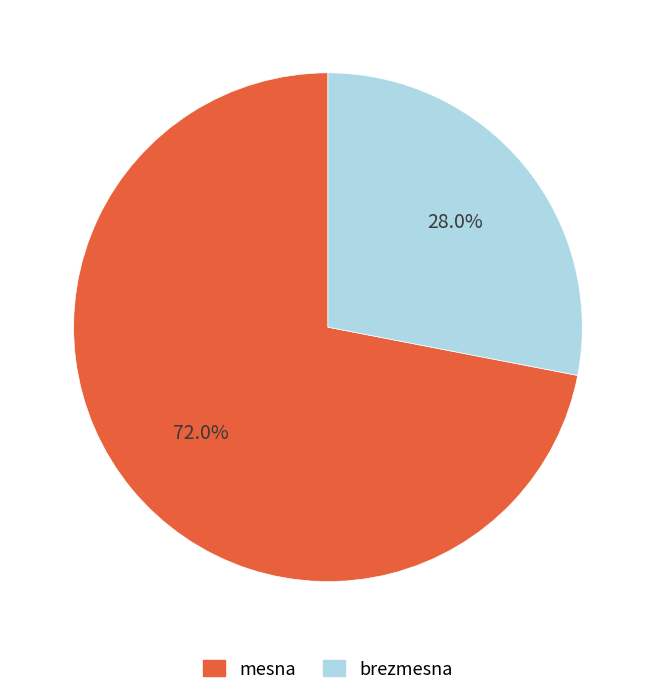

How many segments does this pie chart have?

2